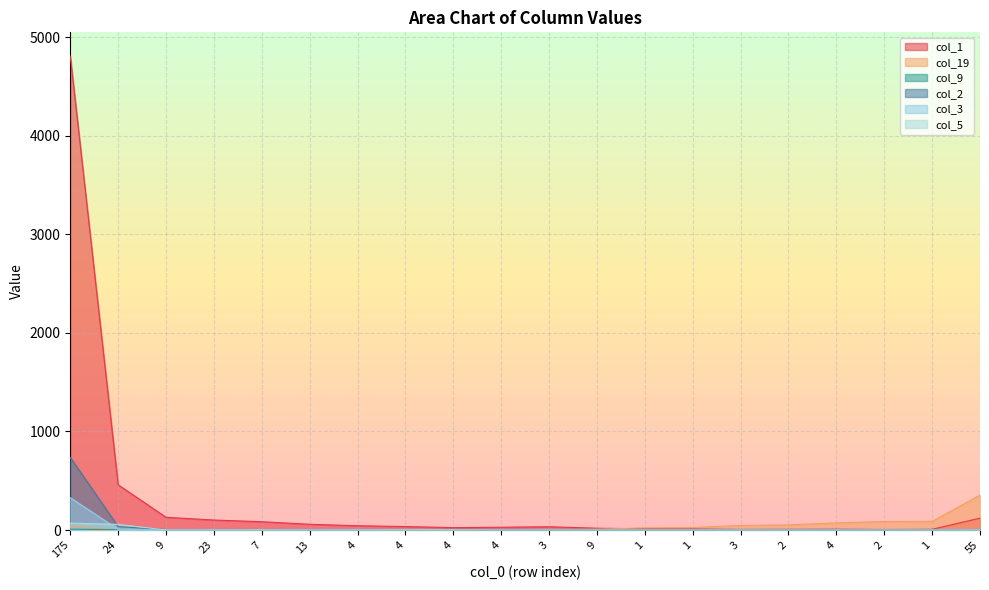

How many values in the col_5 series exceed 0?

8